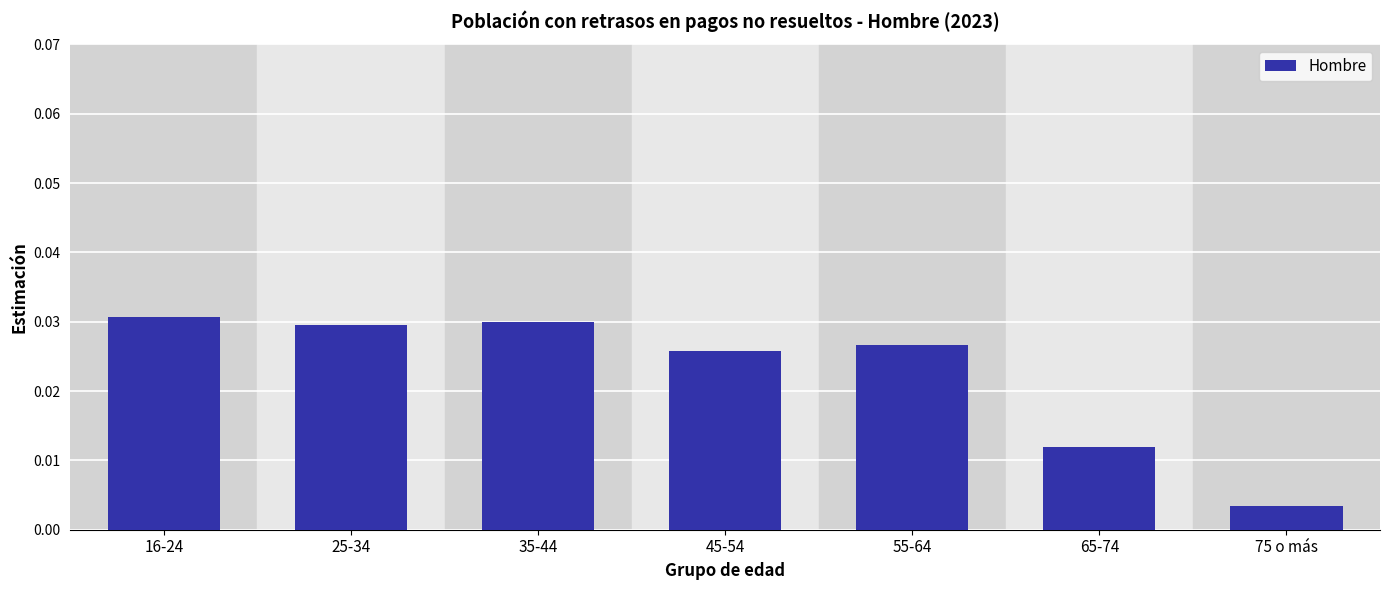

Which has a higher value, 75 o más or 35-44?

35-44